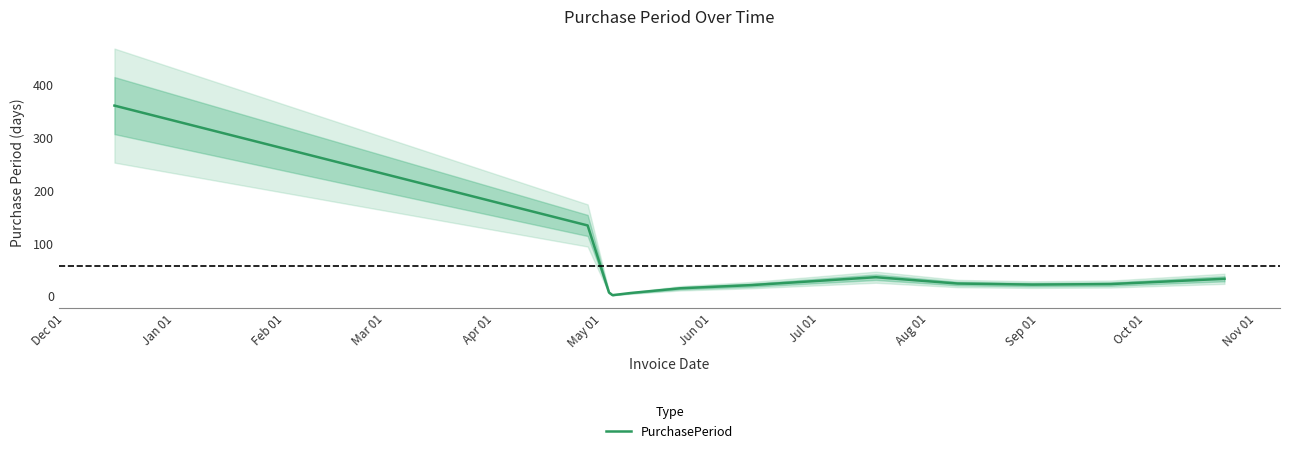

How many points are higher than both their immediate neighbors (excluding endpoints)?

1